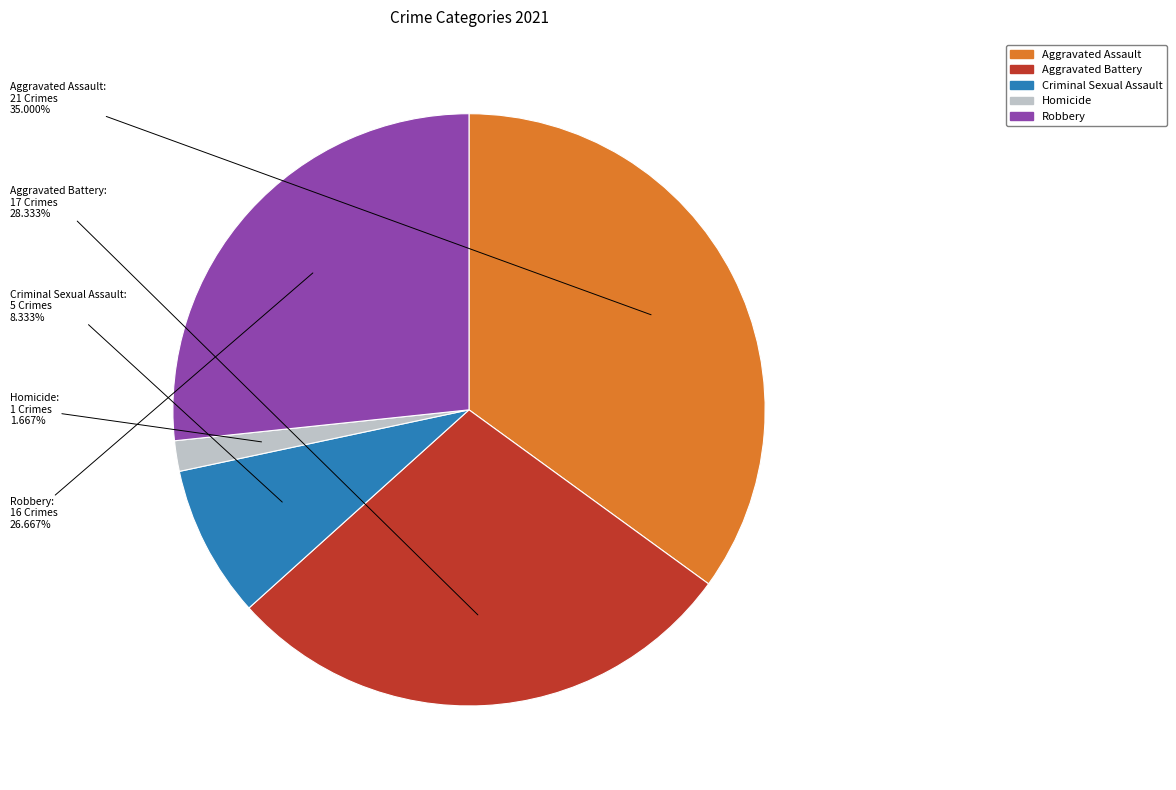

Is it true that Aggravated Battery is 28% of the pie?

True